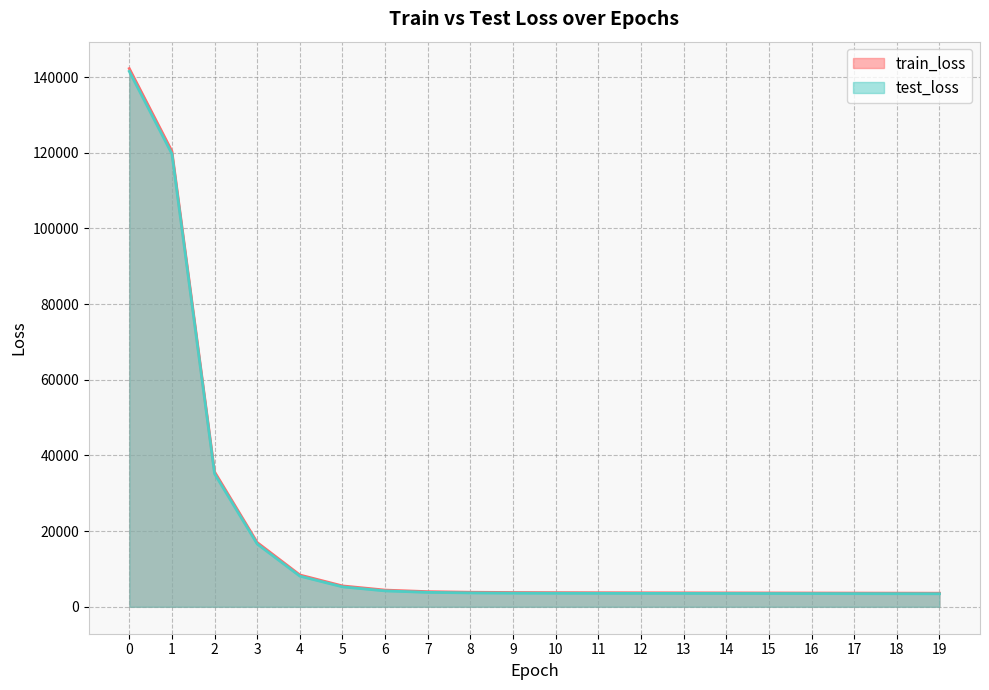

Does the chart display data point markers on the line(s)?

No